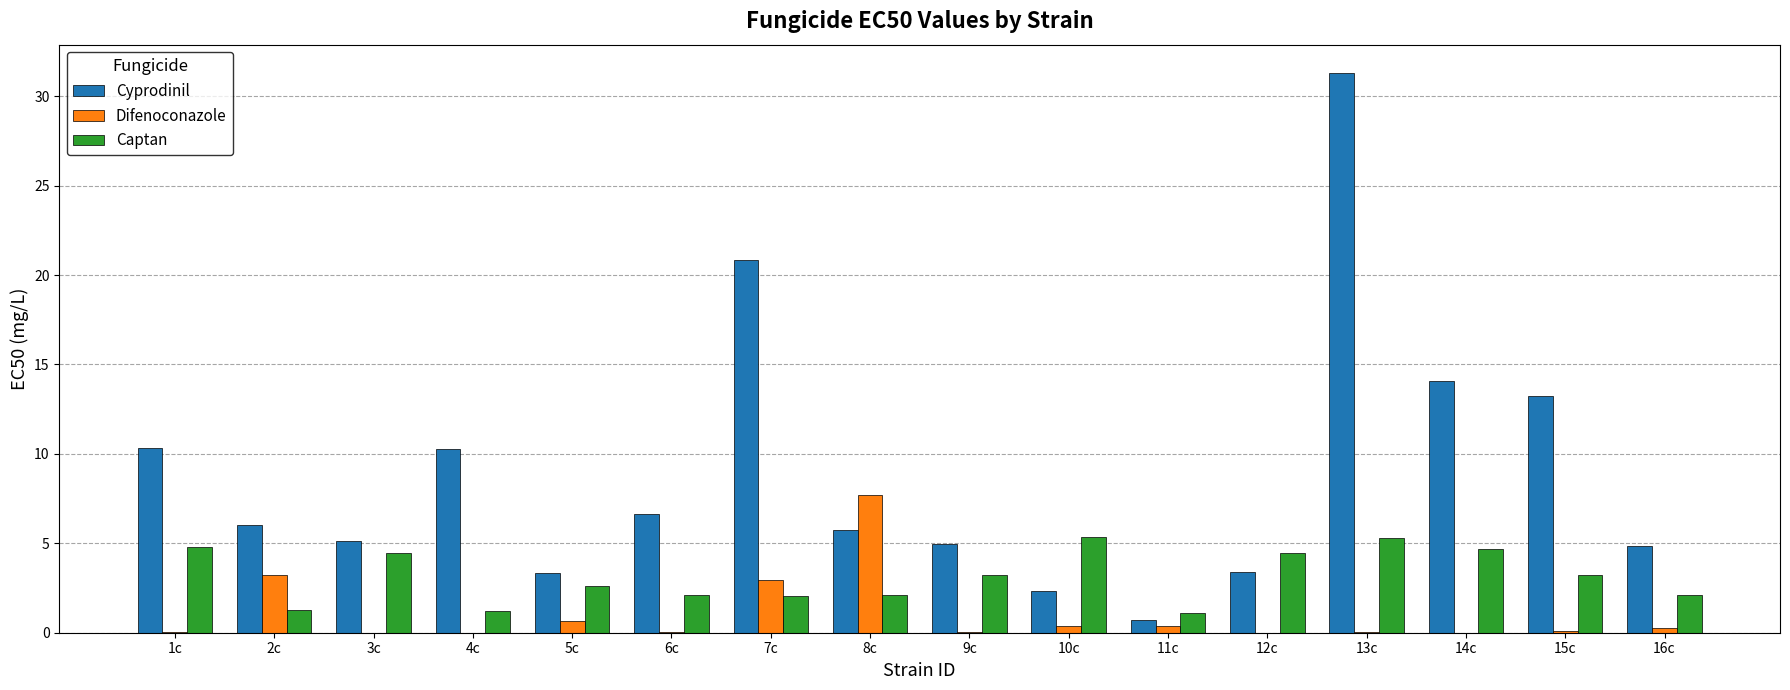

What is the greatest value displayed?

31.3